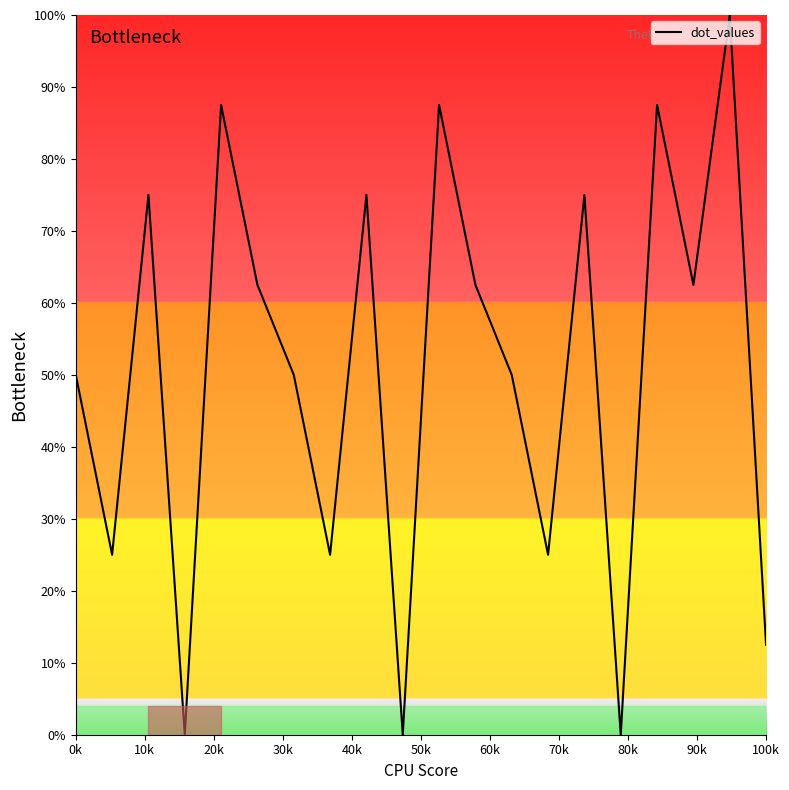

Reading right to left, list all the values displayed in this chart.

12.5	100.0	62.5	87.5	0.0	75.0	25.0	50.0	62.5	87.5	0.0	75.0	25.0	50.0	62.5	87.5	0.0	75.0	25.0	50.0